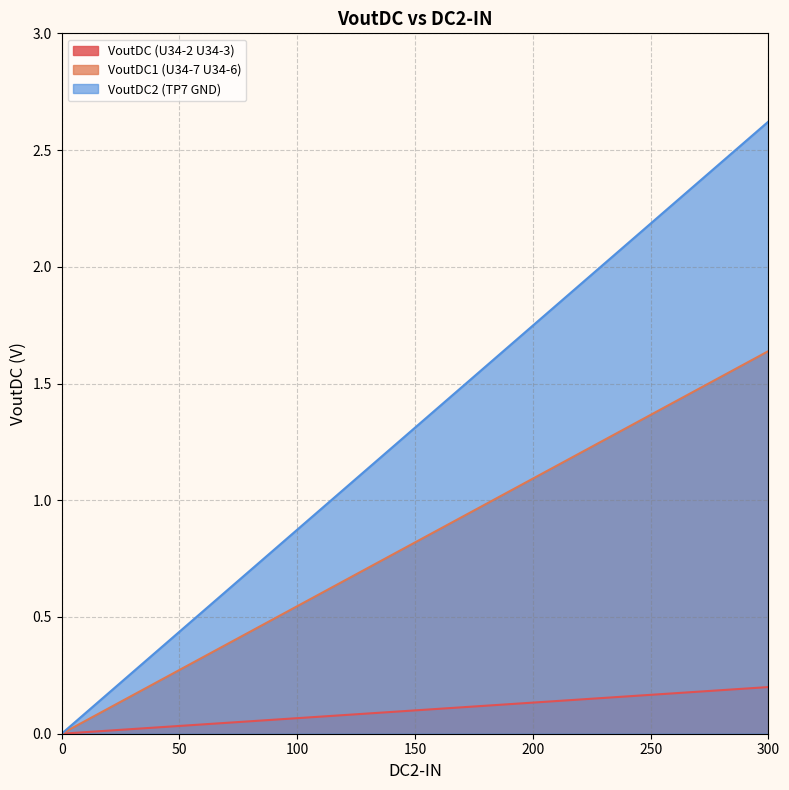

True or false: VoutDC1 (U34-7 U34-6) has more than 2 interior local peaks.

False